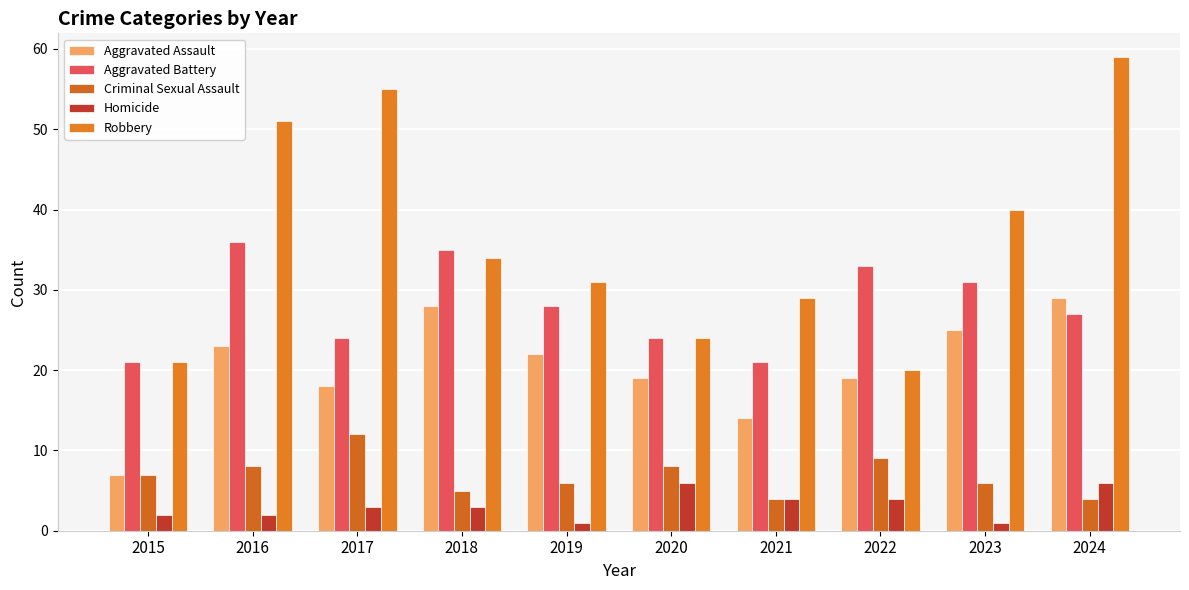

List the labels in order of Criminal Sexual Assault value, smallest first.

2021, 2024, 2018, 2019, 2023, 2015, 2016, 2020, 2022, 2017